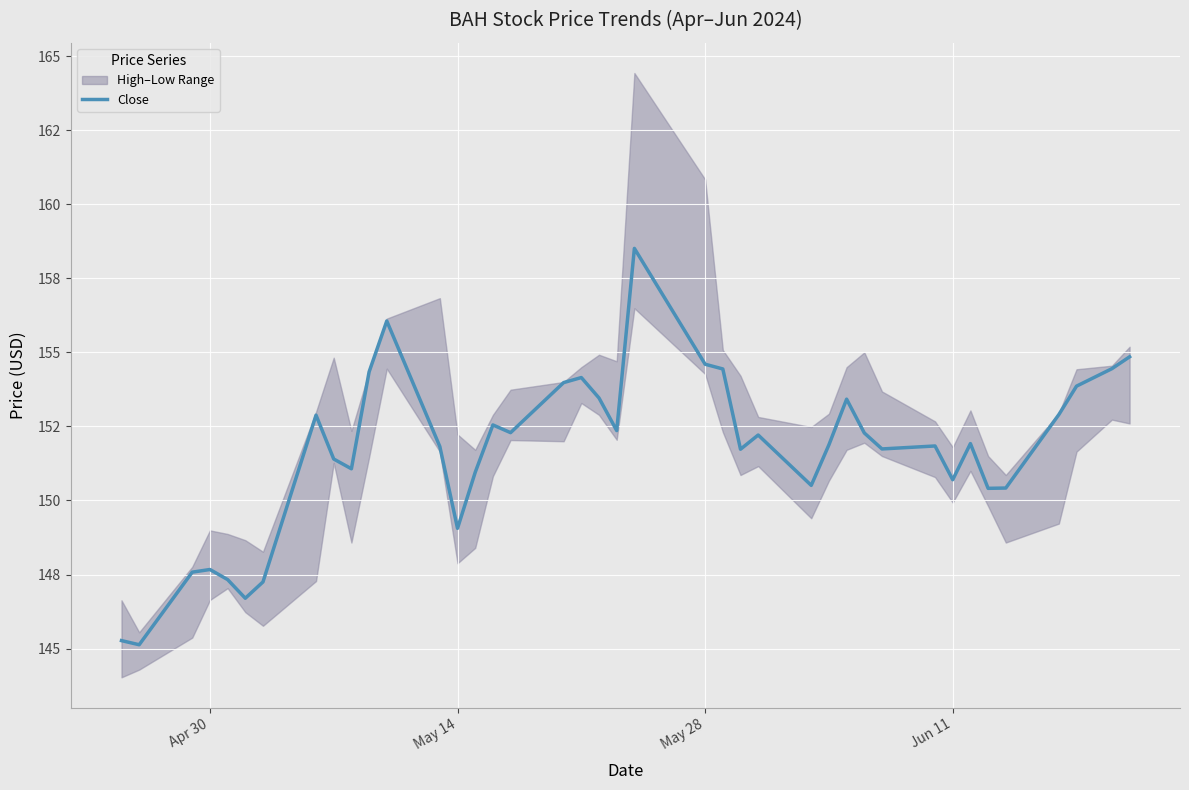

What is the smallest value displayed?

145.1